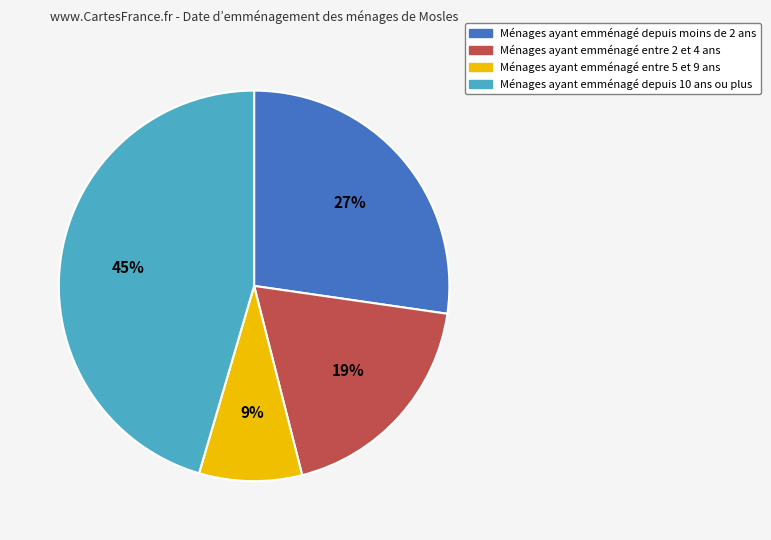

The Ménages ayant emménagé entre 2 et 4 ans slice represents 19% of the pie. True or false?

True